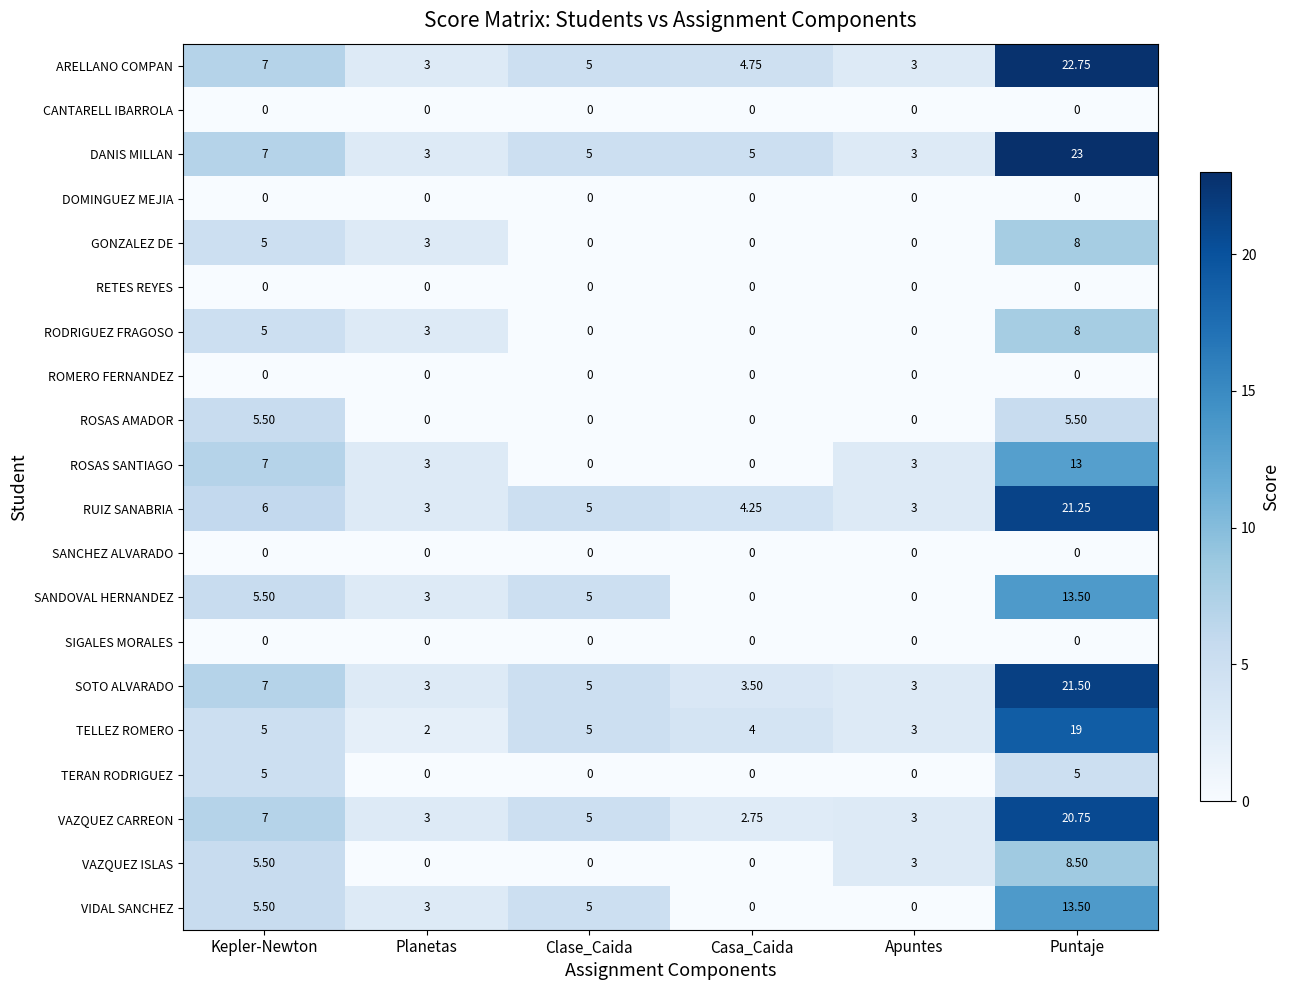

Count the number of data series in this chart.

20